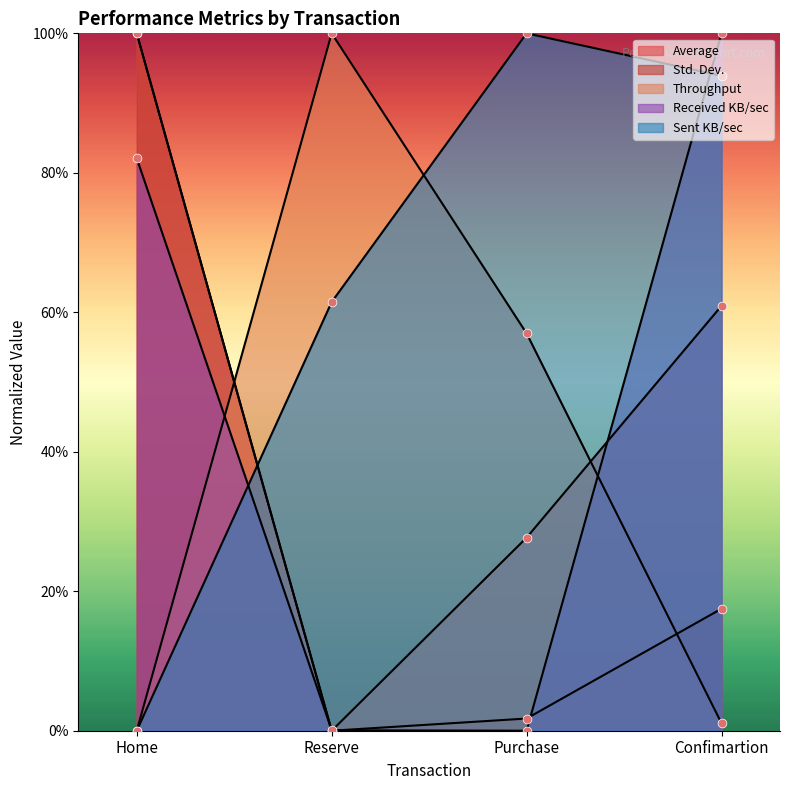

Is the value of Throughput at Reserve greater than the value of Received KB/sec at Home?

Yes